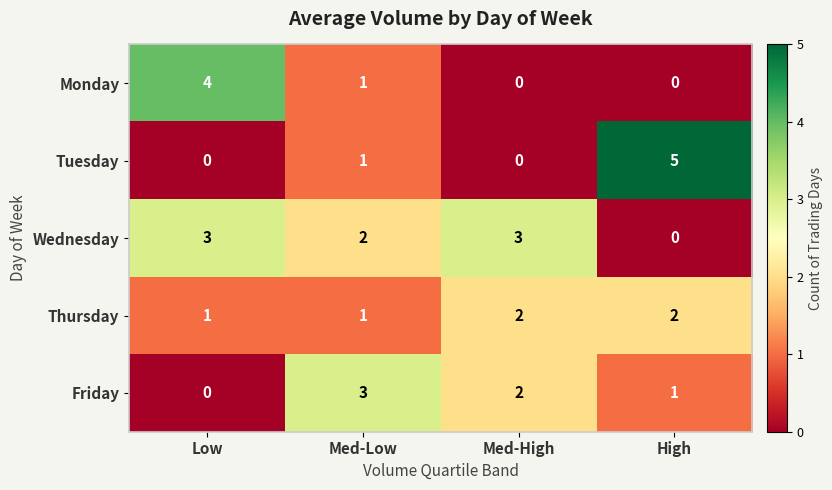

The Monday series shows 0 at High. True or false?

True